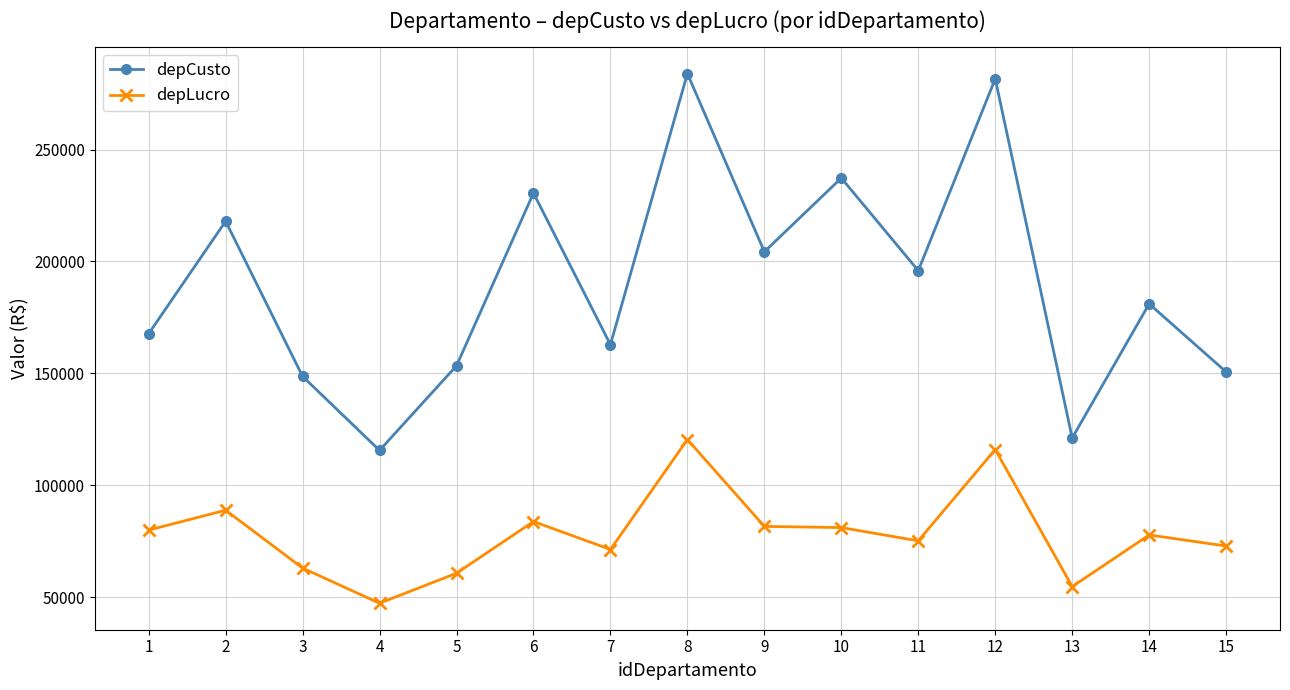

True or false: depCusto and depLucro cross at least once.

False